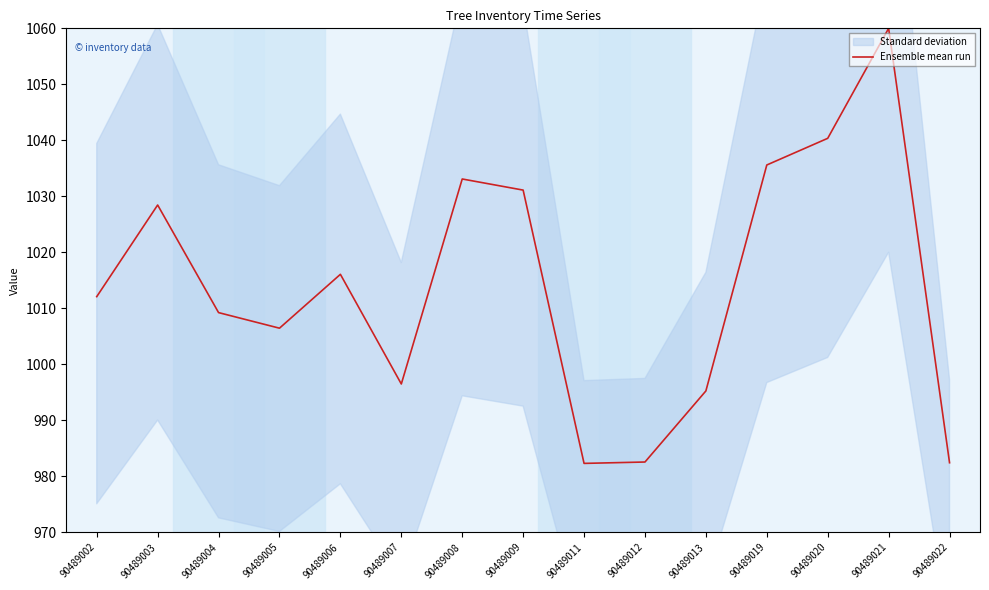

What is the average value?

1014.1